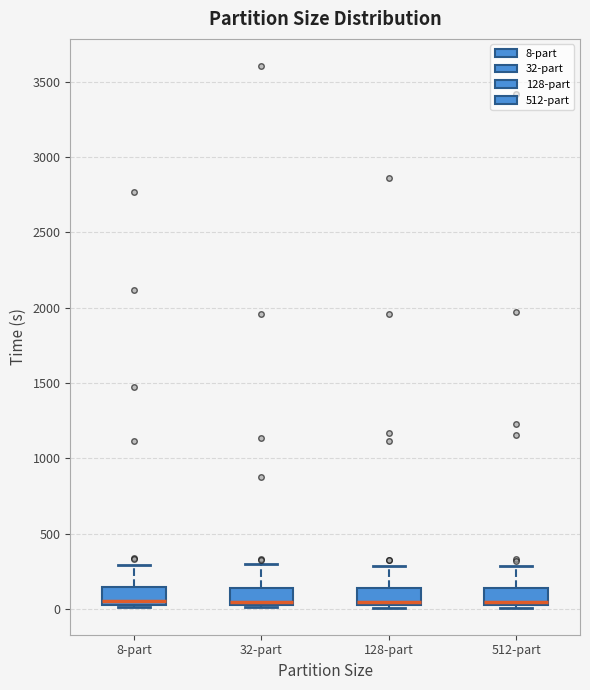

Reading left to right, transcribe this box plot: for each box, give where its median line is, the range the box spans, and where its two whiskers end, as read against the y-axis. The values are not printed on the chart, so give them approximately, as read against the axis.

8-part: median 50 (just above the box's lower edge), box 50 to 150, whiskers 0 to 300
32-part: median 50 (just above the box's lower edge), box 50 to 150, whiskers 0 to 300
128-part: median 50 (just above the box's lower edge), box 50 to 150, whiskers 0 to 300
512-part: median 50 (just above the box's lower edge), box 50 to 150, whiskers 0 to 300